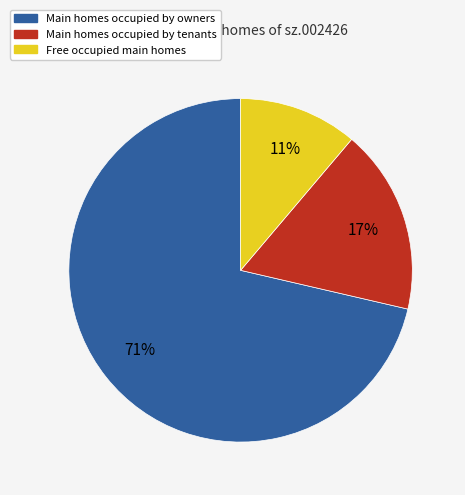

Is it true that Main homes occupied by owners is 71% of the pie?

True